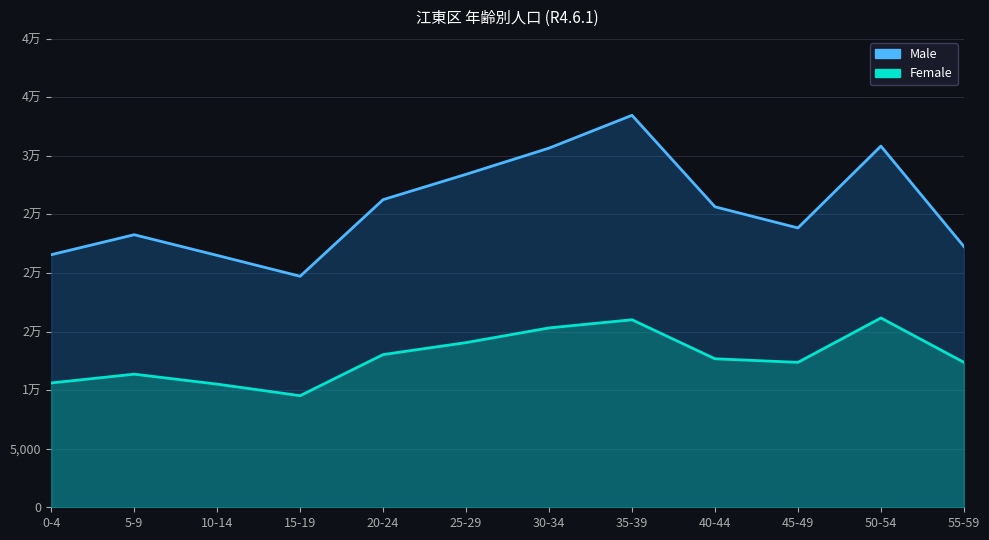

List the labels in order of Male value, largest first.

35-39, 50-54, 30-34, 25-29, 20-24, 40-44, 45-49, 5-9, 55-59, 0-4, 10-14, 15-19